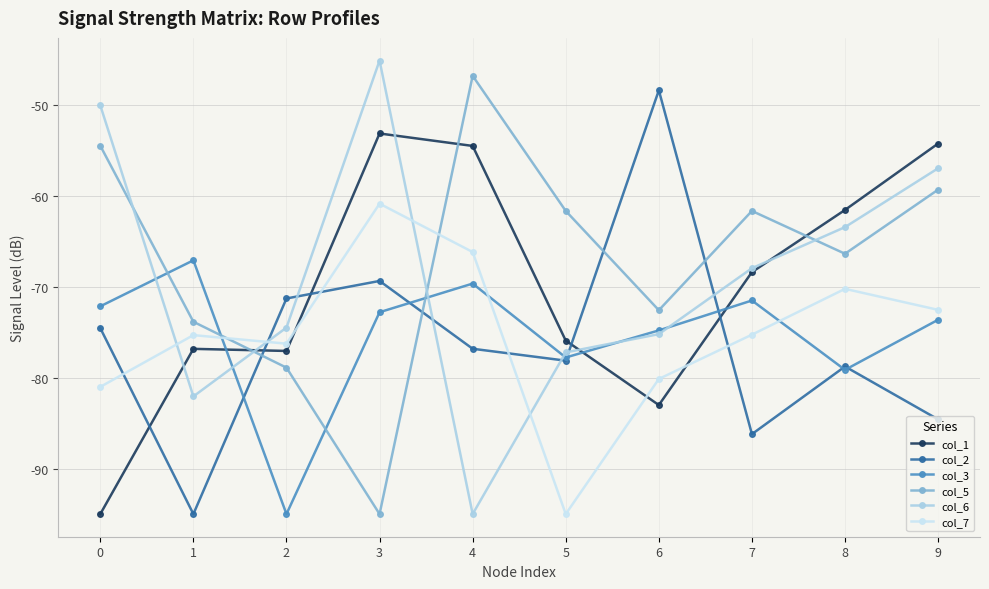

What is the sum of all col_5 values?

-670.6